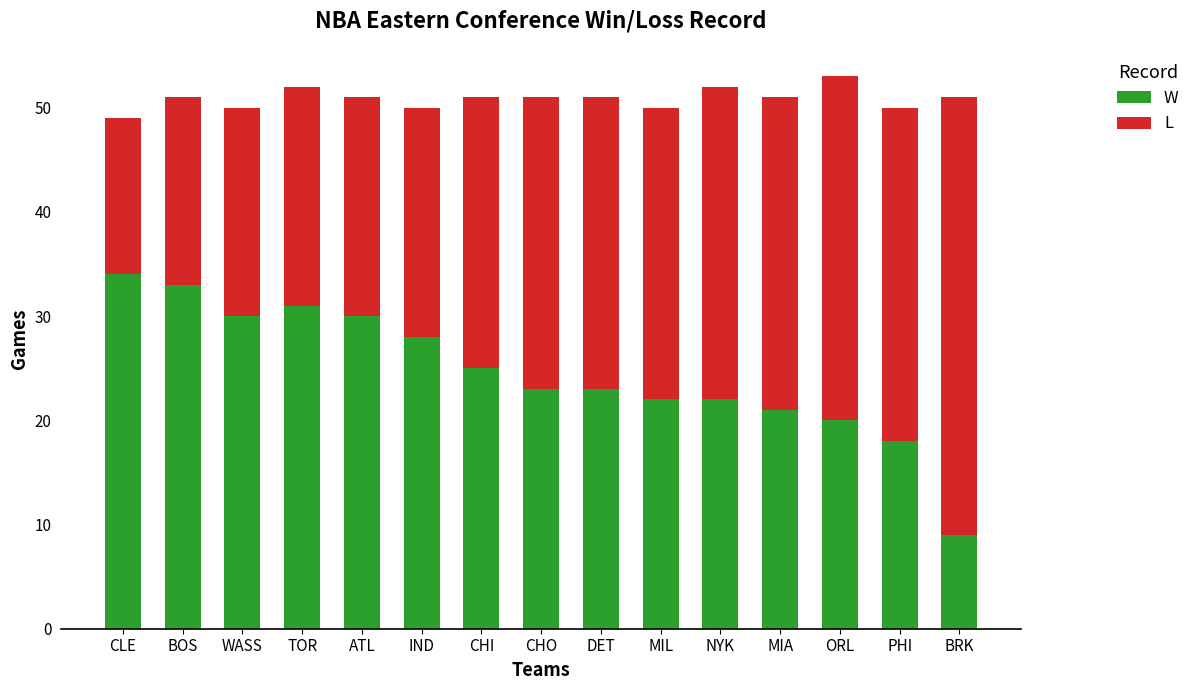

What is the total value across all series at WASS?

50